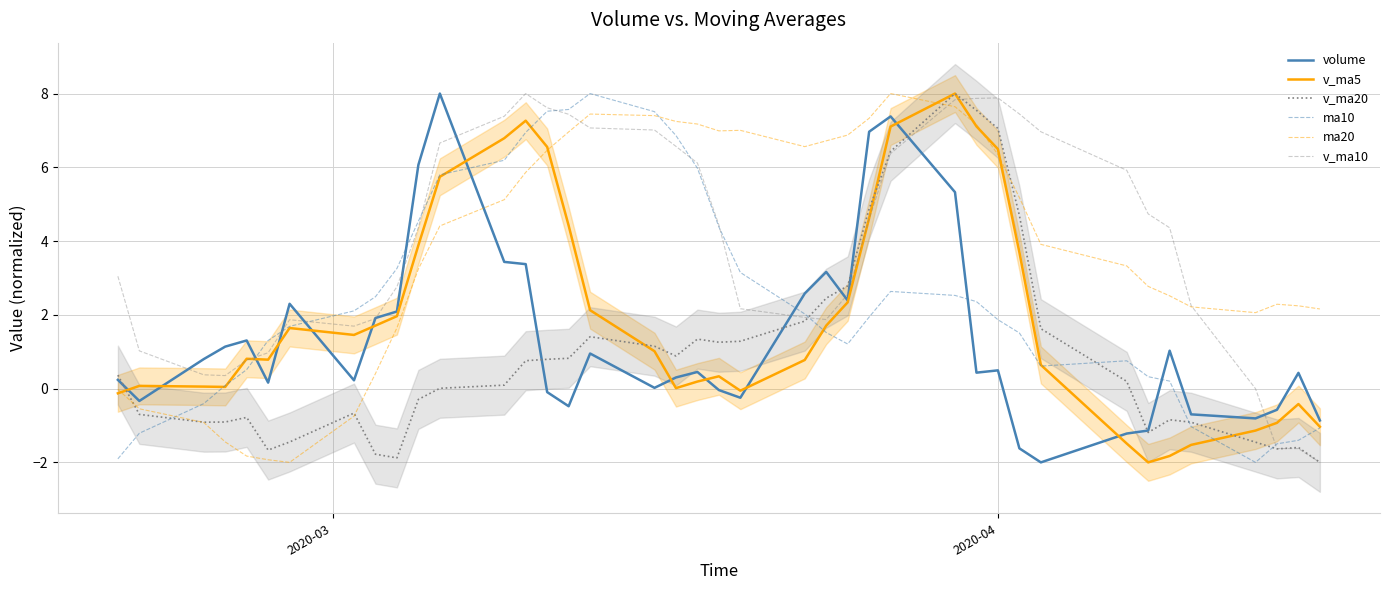

What is the lowest value of the v_ma20 series?

-2.0